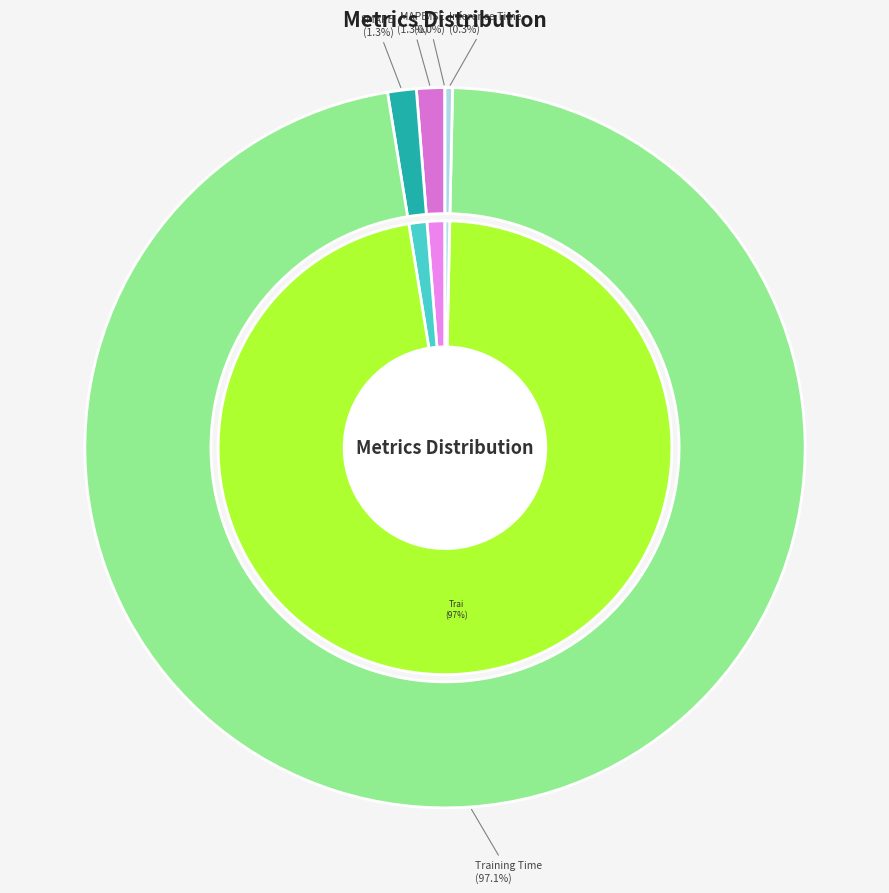

What percentage do Inference Time and MSE together represent?

0.3%